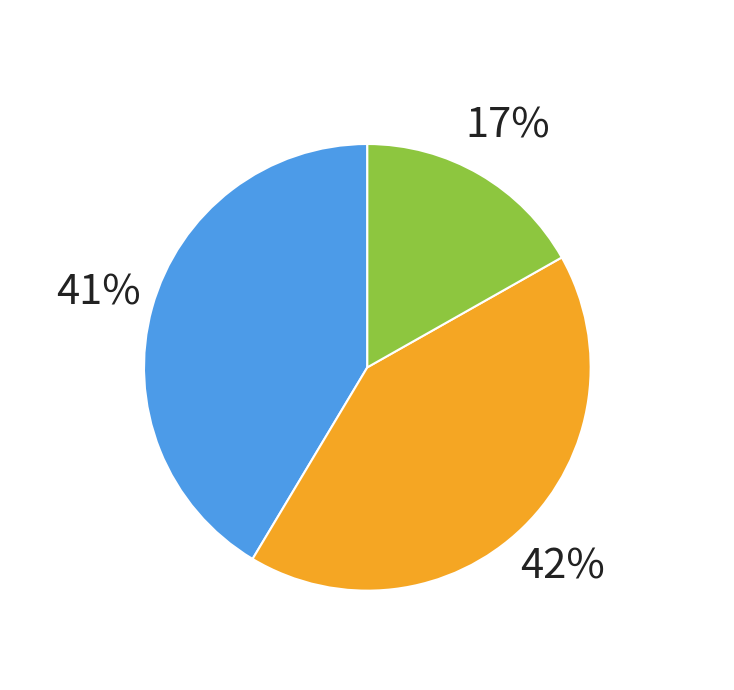

Is there a majority slice in this chart?

No